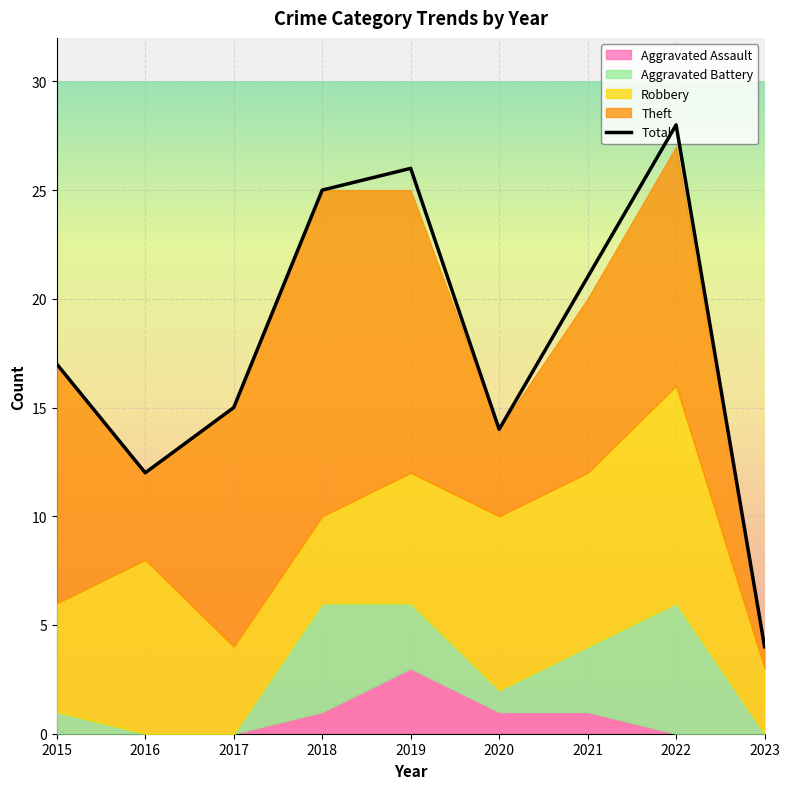

Reading left to right, what are all the values shown in this chart?

17	12	15	25	26	14	21	28	4